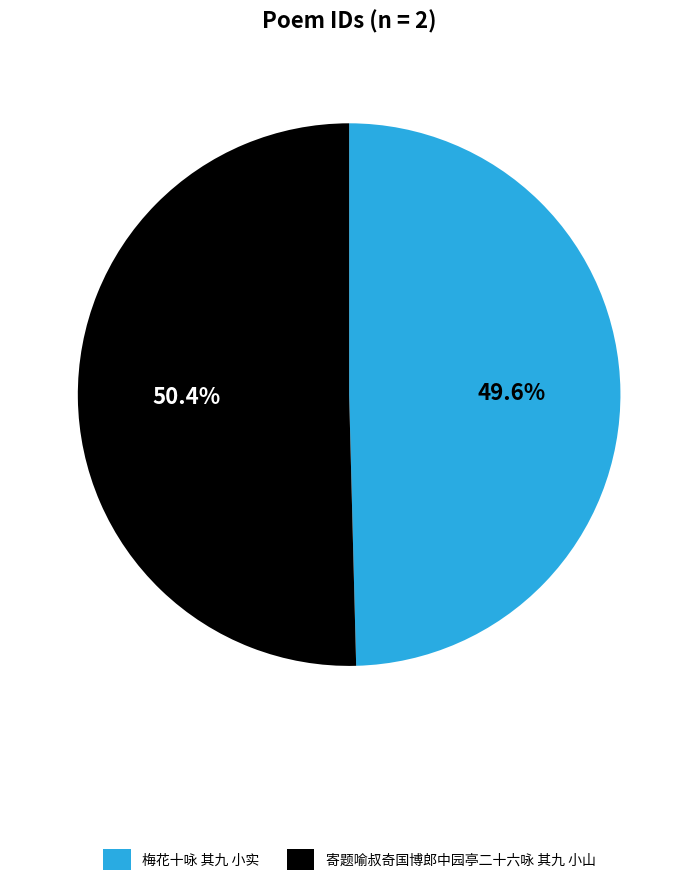

To the nearest percent, what portion does 梅花十咏 其九 小实 represent?

50%